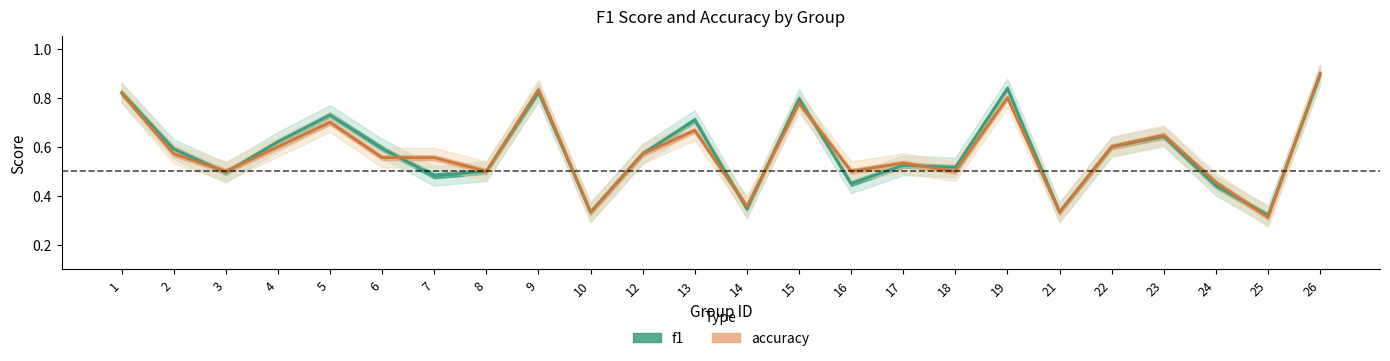

Reading right to left, transcribe all the data shown in this chart.

f1: 0.9	0.3	0.4	0.6	0.6	0.3	0.8	0.5	0.5	0.5	0.8	0.3	0.7	0.6	0.3	0.8	0.5	0.5	0.6	0.7	0.6	0.5	0.6	0.8
accuracy: 0.9	0.3	0.5	0.6	0.6	0.3	0.8	0.5	0.5	0.5	0.8	0.4	0.7	0.6	0.3	0.8	0.5	0.6	0.6	0.7	0.6	0.5	0.6	0.8